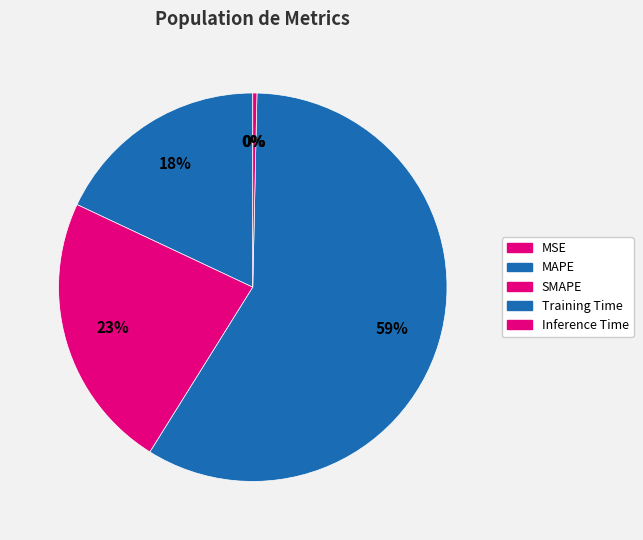

Combined, do MSE and SMAPE account for over 50%?

No